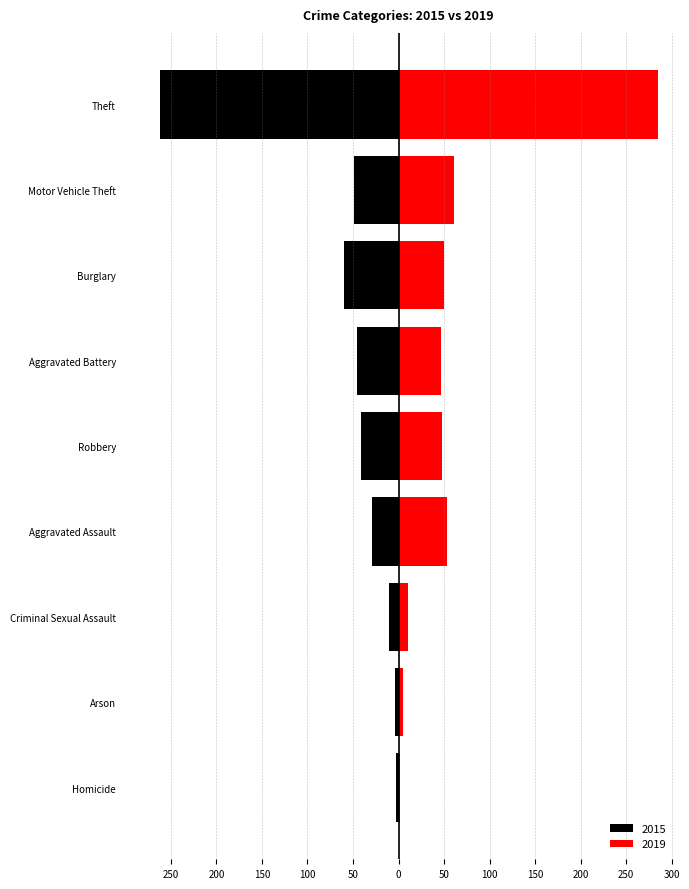

At which label does 2019 first exceed 48?

Aggravated Assault